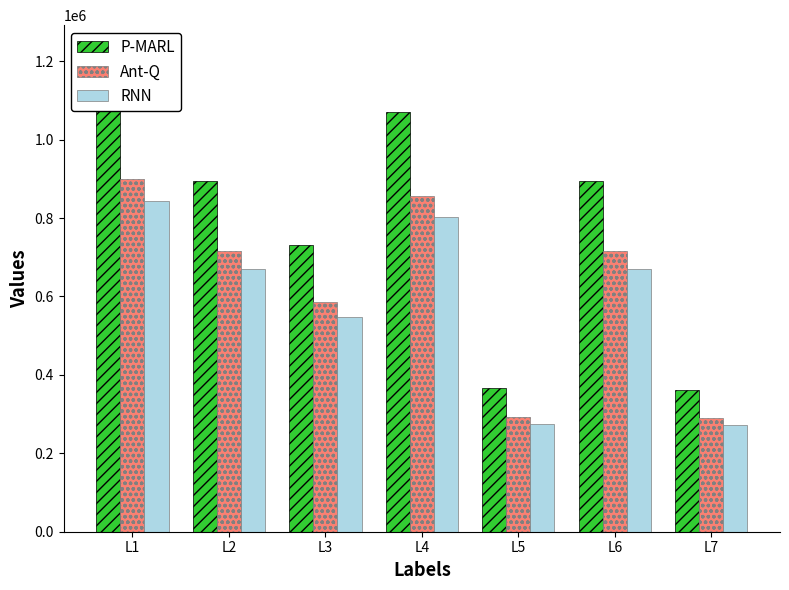

What is the difference between the highest and lowest values at L5?

91818